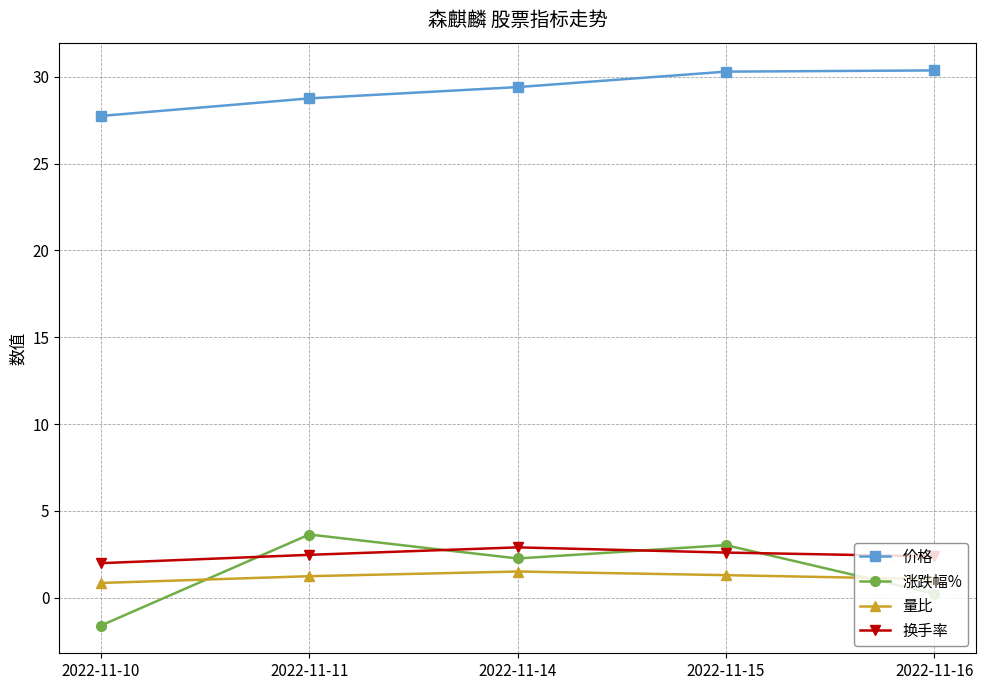

True or false: 涨跌幅% has more than 1 interior local peaks.

True